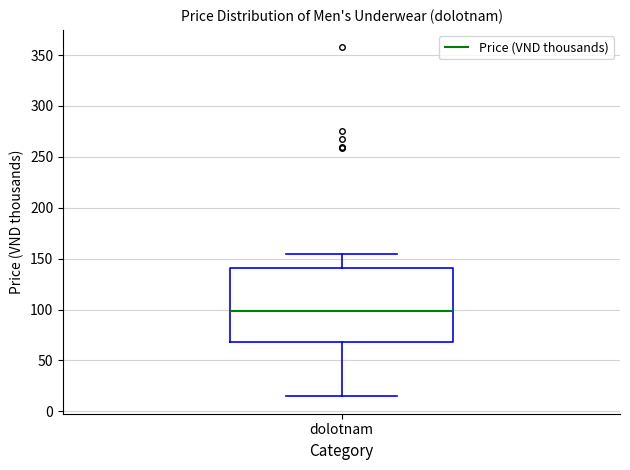

Read this box plot against the y-axis: the position of the median line, the range covered by the box, and the ends of both whiskers. The values are not printed on the chart, so give them approximately, as read against the axis.

median 100, box 70 to 140, whiskers 15 to 155